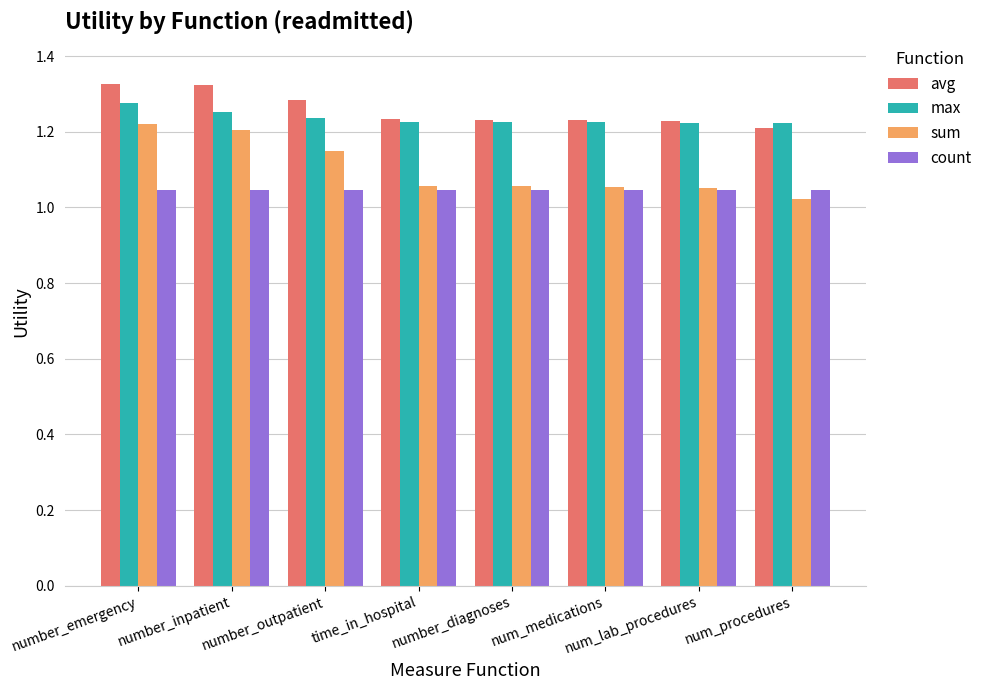

What is the sum of all avg values?

10.1